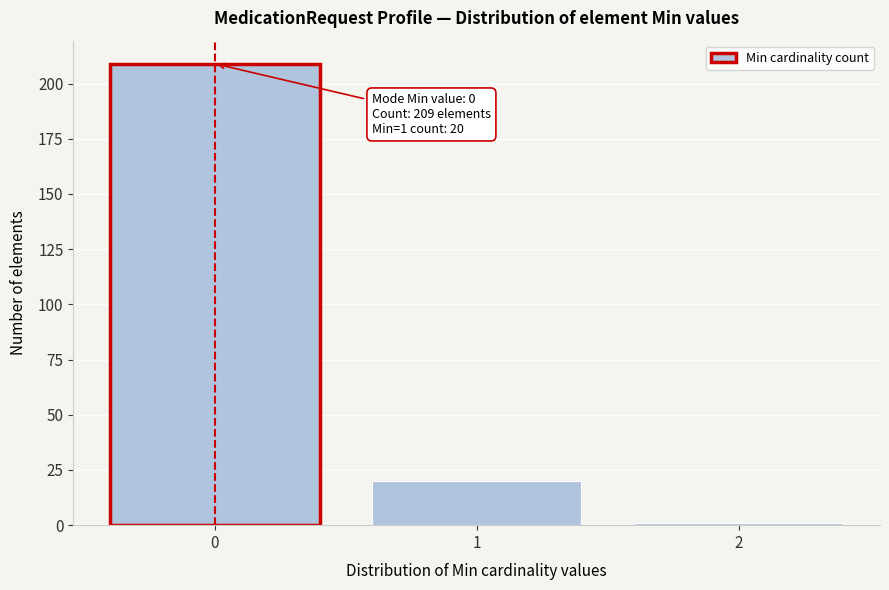

Reading left to right, what are all the values shown in this chart?

209	20	1